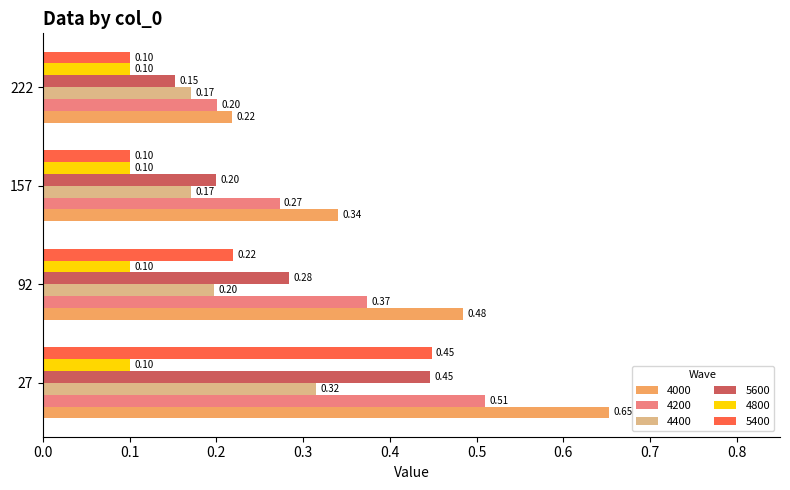

What is the minimum value shown in the chart?

0.1